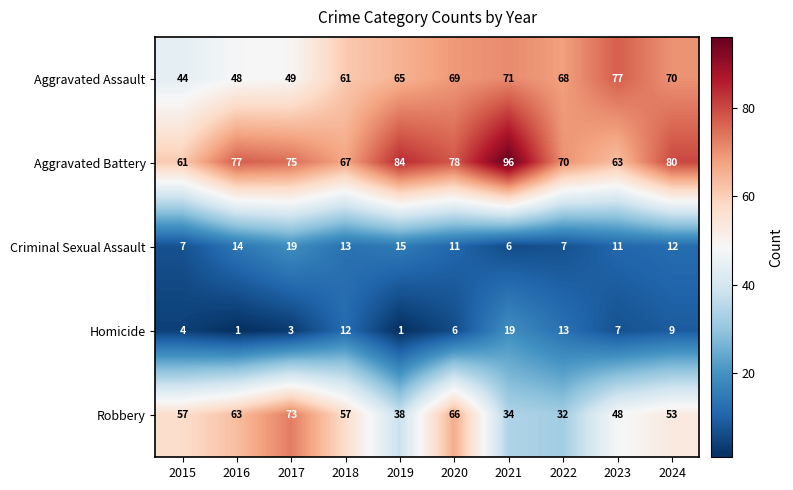

What is the sum of the Aggravated Battery values at 2017 and 2018?

142